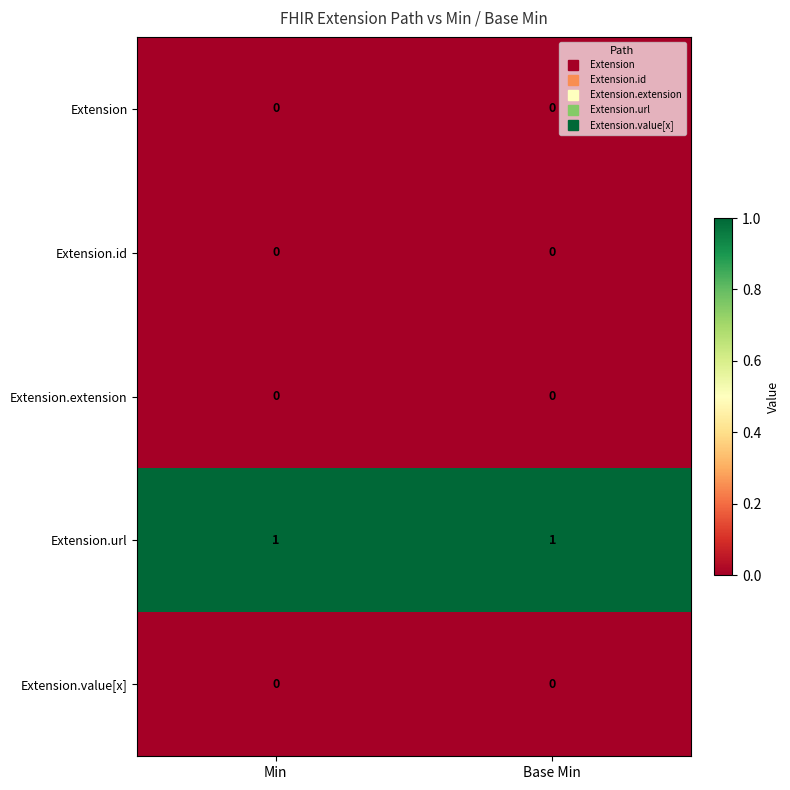

Which series has the largest total across all categories?

Extension.url